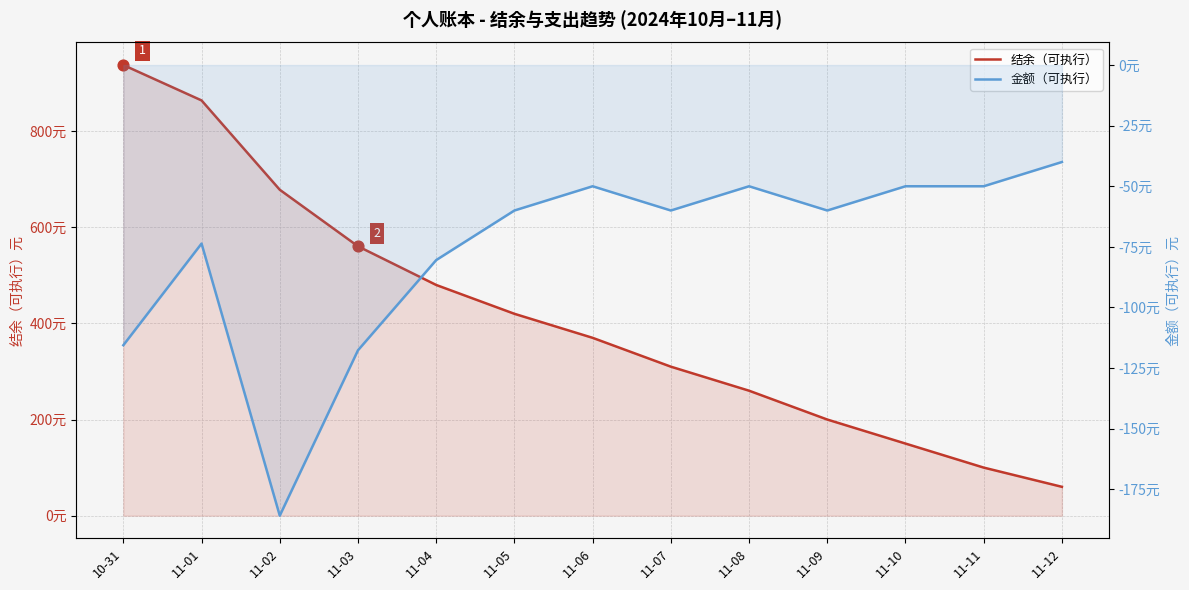

Is the value of 金额（可执行） at 11-10 greater than the value of 结余（可执行） at 11-03?

No